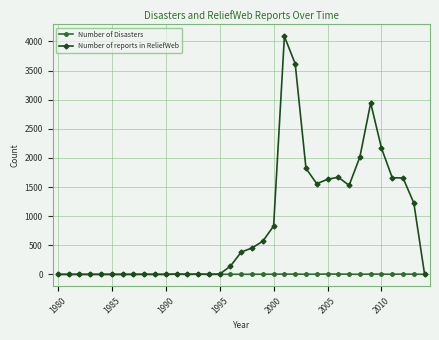

List the series in order of their peak value, lowest first.

Number of Disasters, Number of reports in ReliefWeb